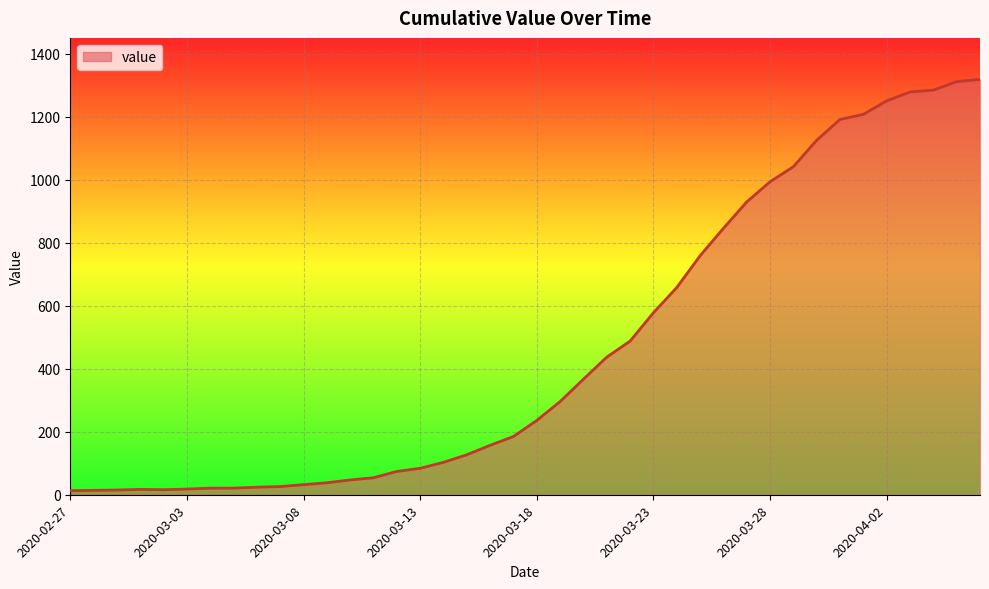

What is the difference between the maximum and minimum values?

1306